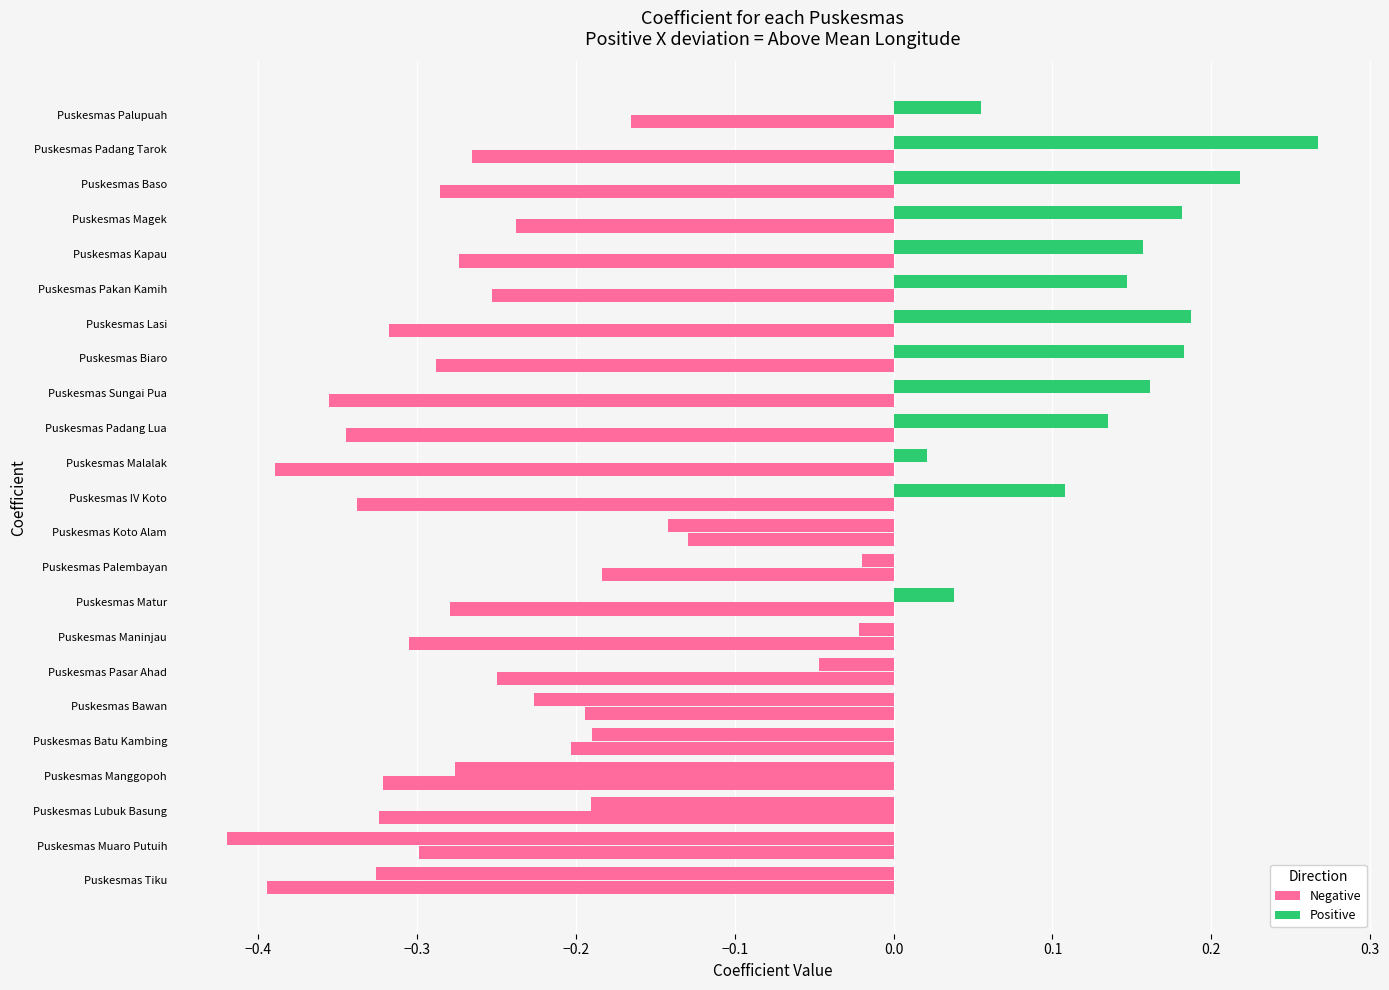

How many data points does each series have?

23